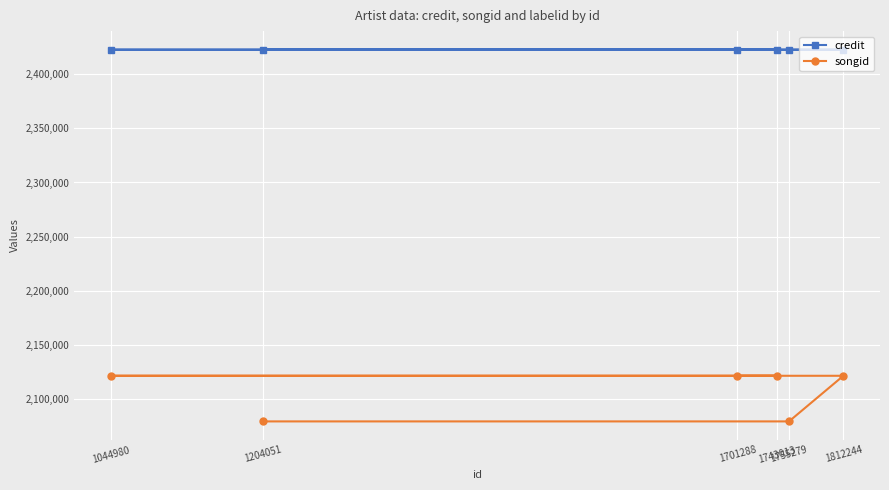

What is the difference between the highest and lowest values at 1743013?

301247